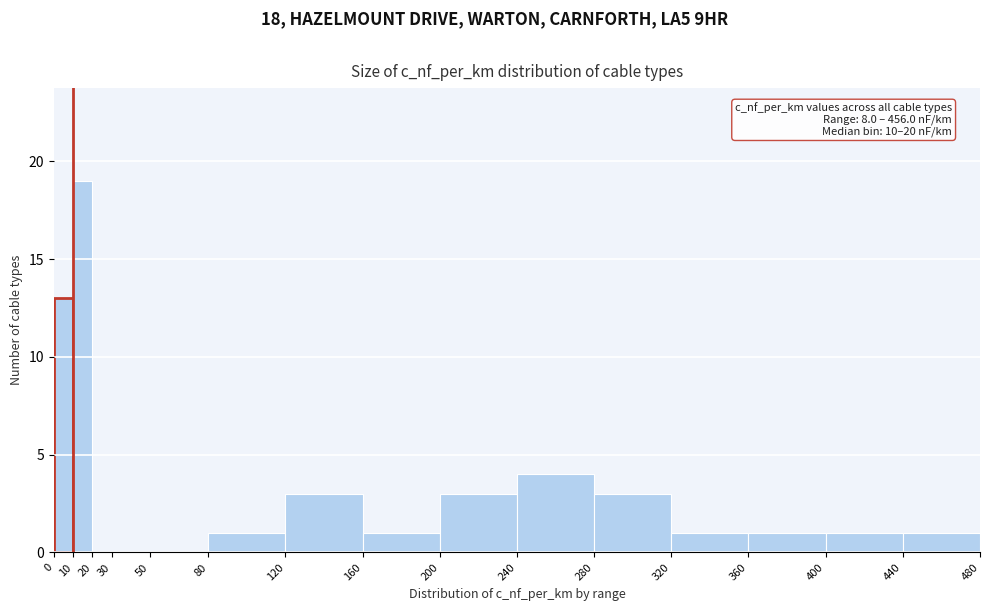

Which range on the x-axis has the tallest bar?

10 to 20